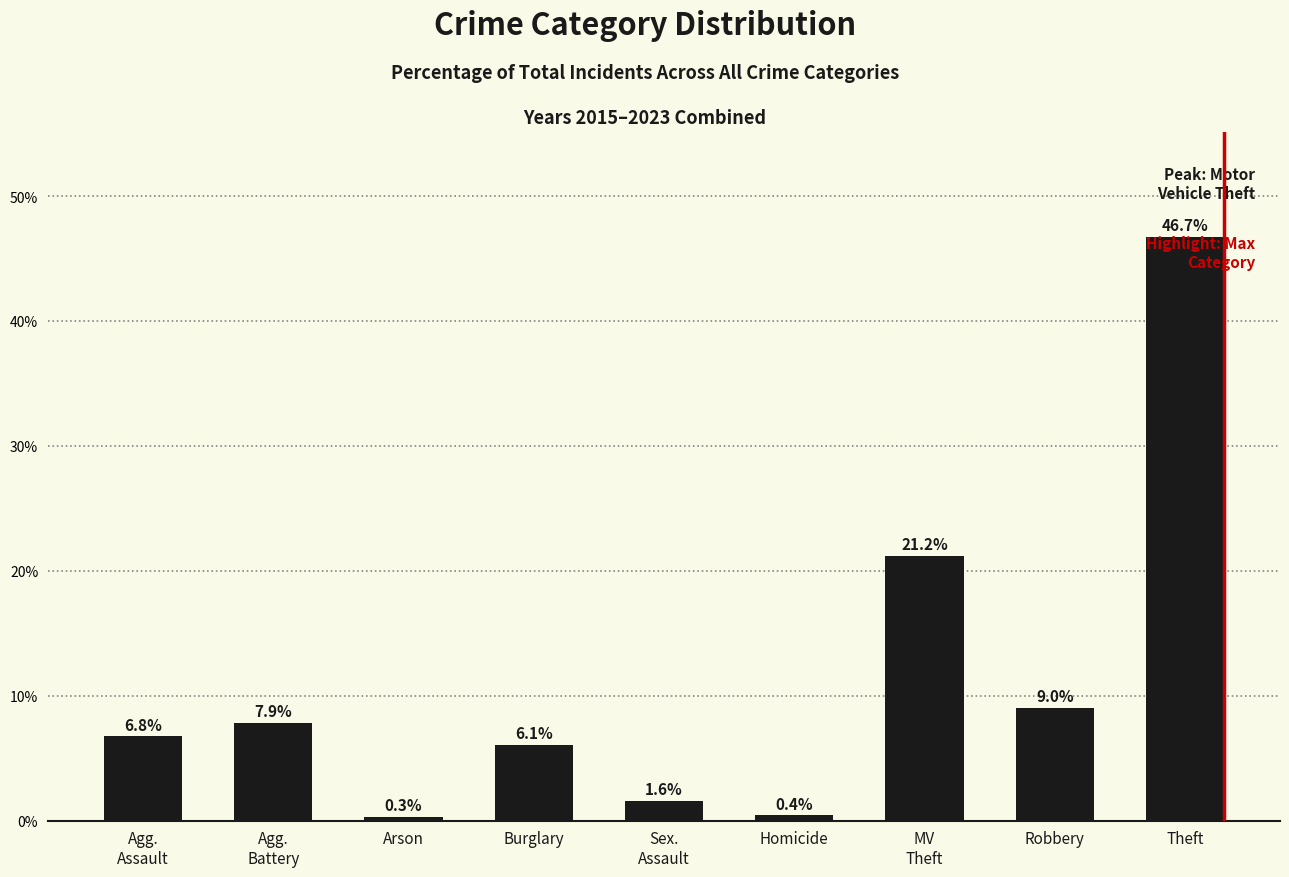

What is the label of the 6th bar from the right?

Burglary